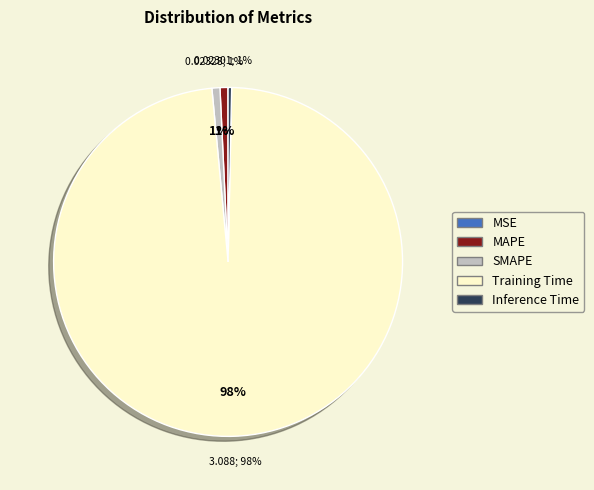

Count the number of slices in the pie.

5